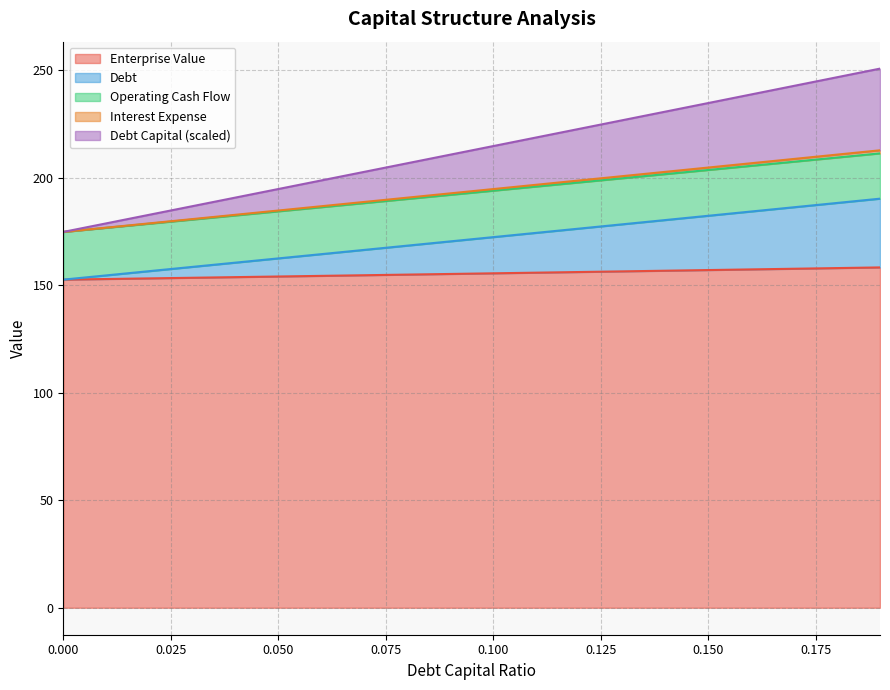

What is the sum of all debt_capital values?

4256.1